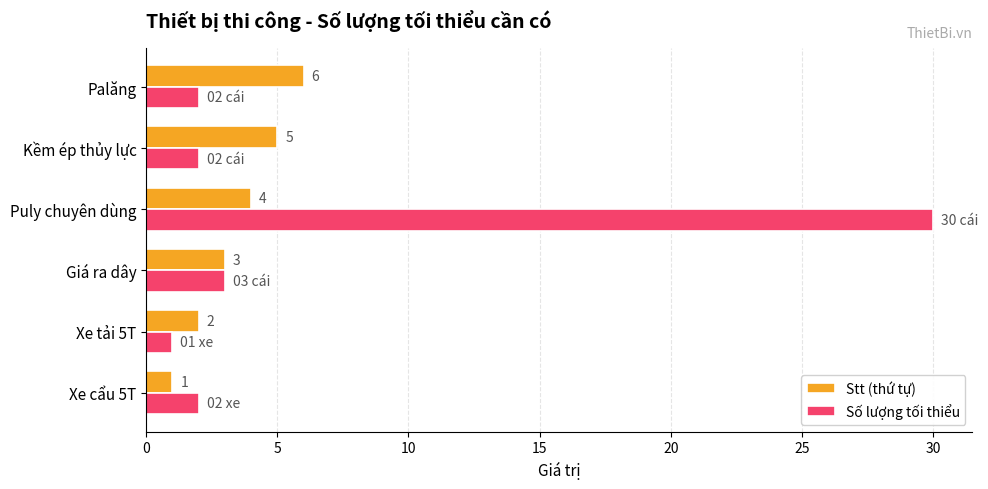

Which series has the largest range (max minus min)?

Số lượng tối thiểu